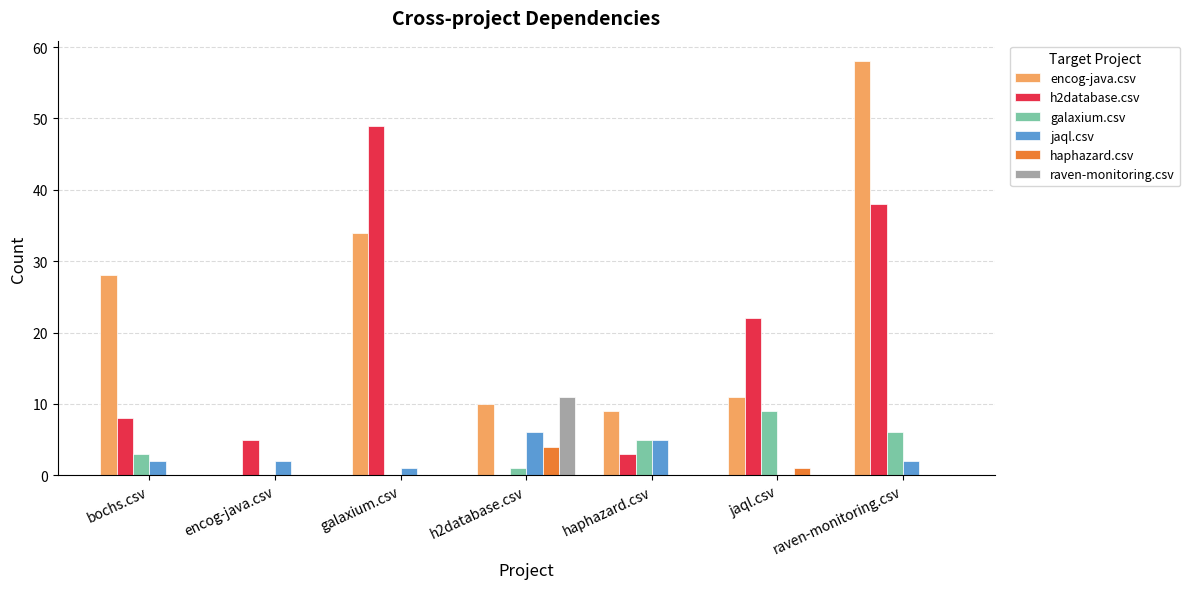

Between haphazard.csv and raven-monitoring.csv, which series saw the biggest shift?

encog-java.csv